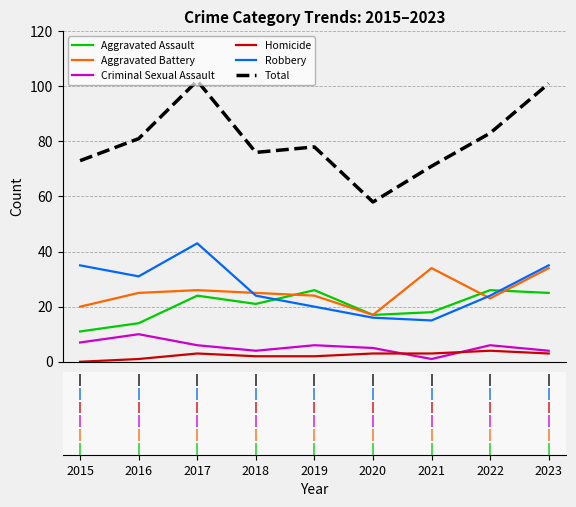

How many lines are shown in the chart?

6